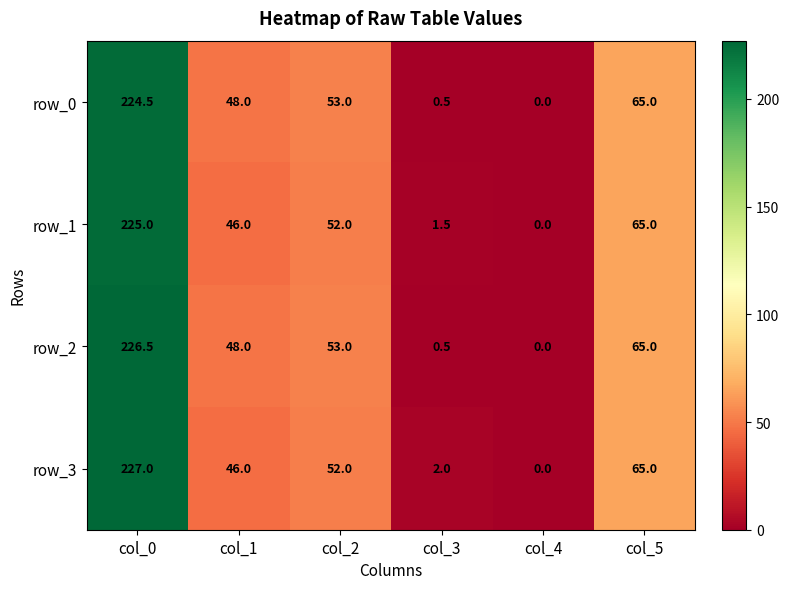

What is the total value across all series at col_5?

260.0